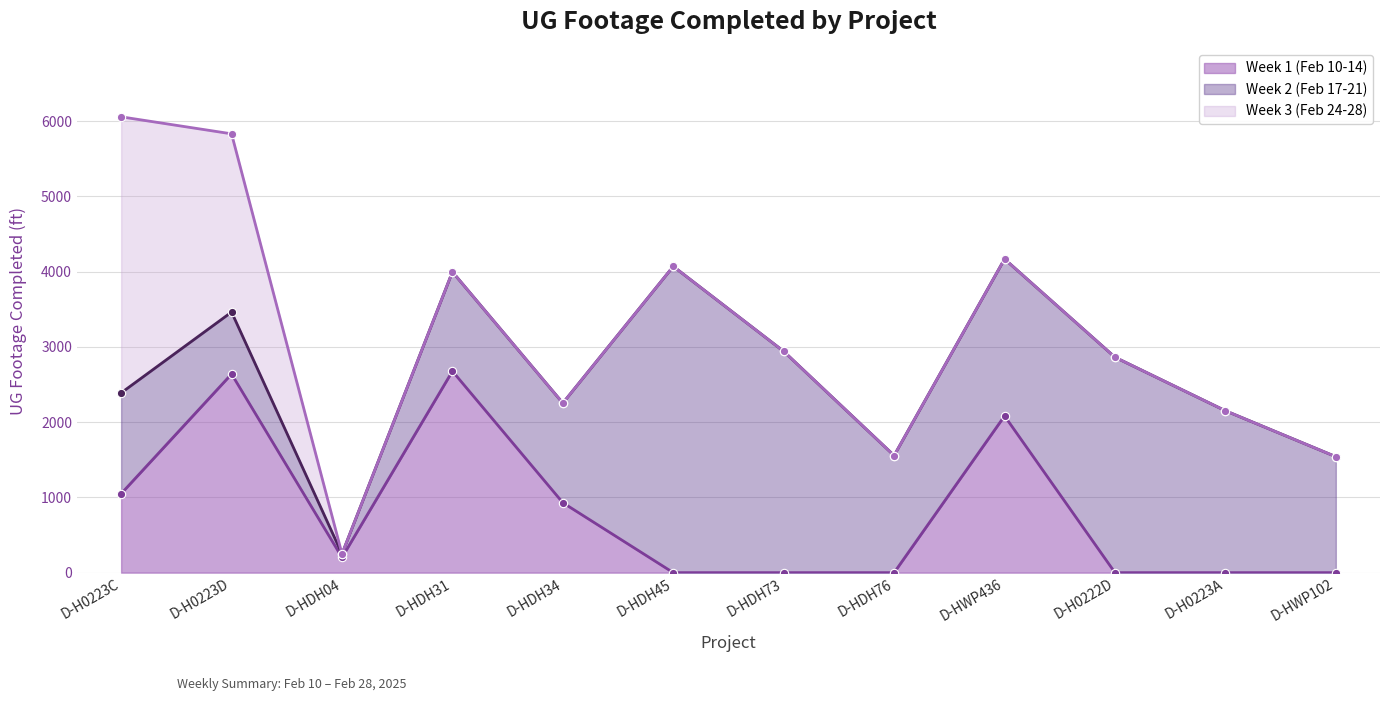

True or false: Week 1 (Feb 10-14) has a value of 0 at D-H0223A.

True